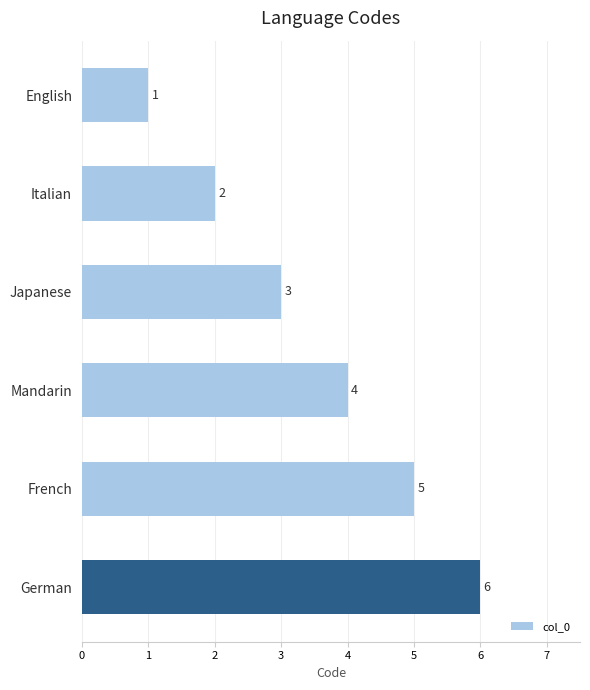

The chart shows a value of 3 at Japanese. True or false?

True